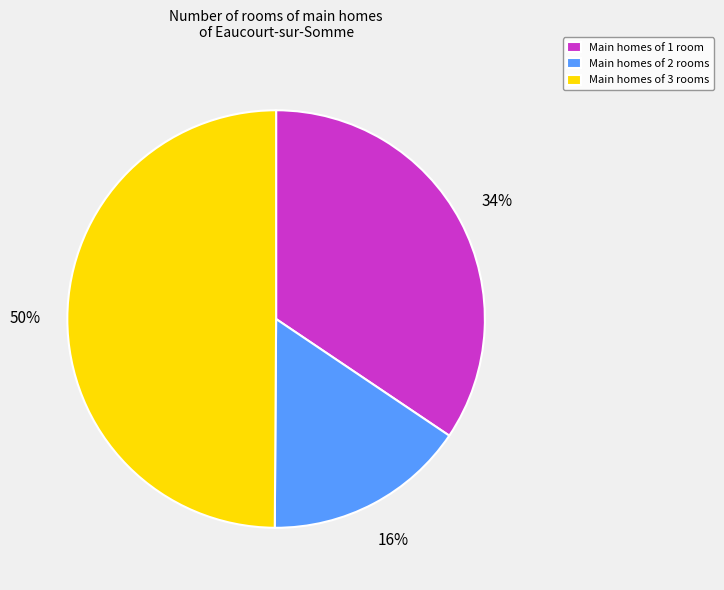

Count the number of slices in the pie.

3